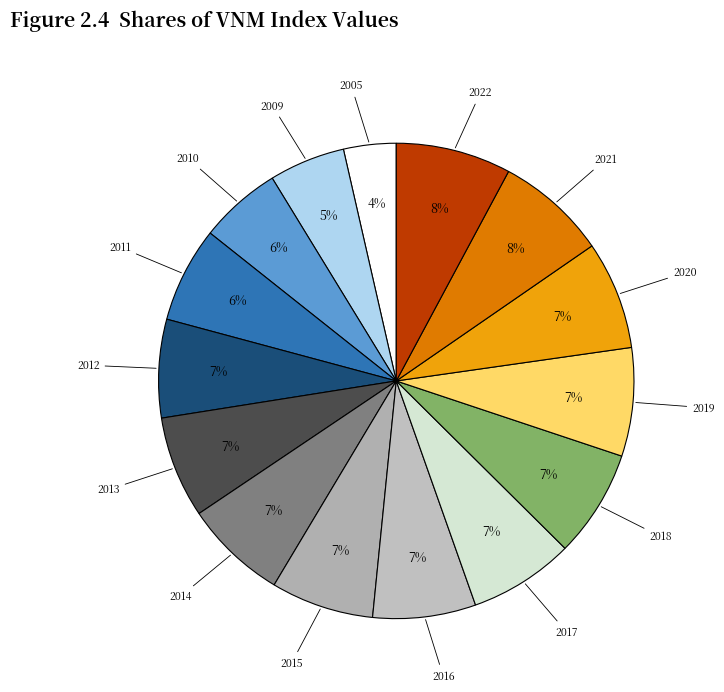

Is there a majority slice in this chart?

No